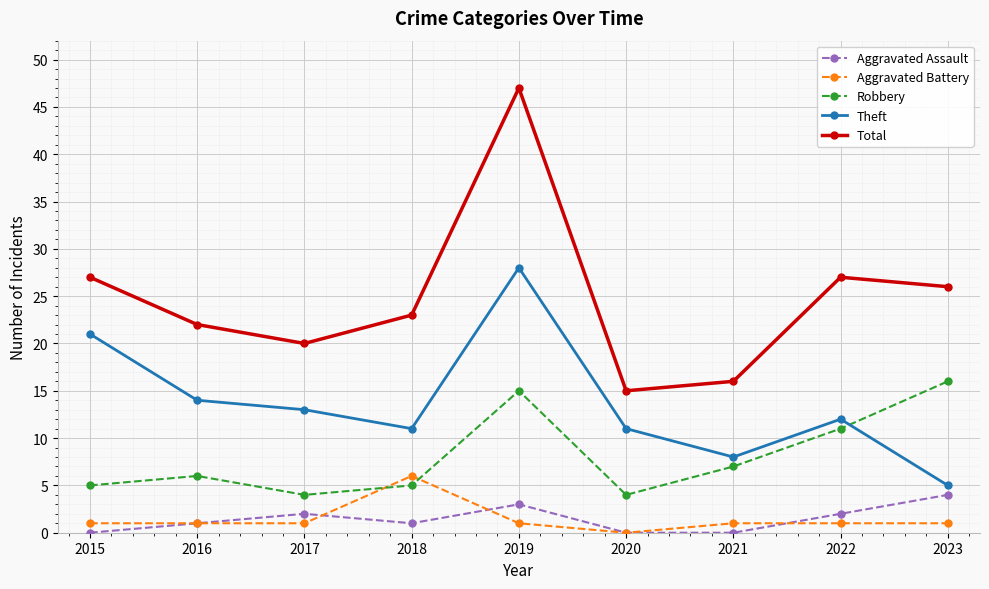

In Total, how many points are lower than both neighbors (excluding endpoints)?

2